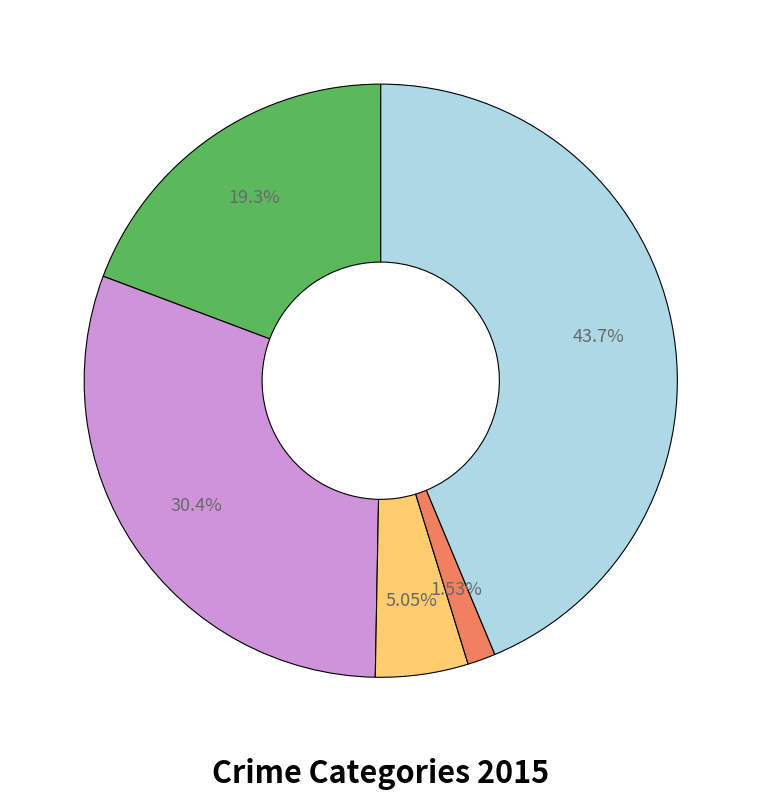

Does any single category account for the majority?

No